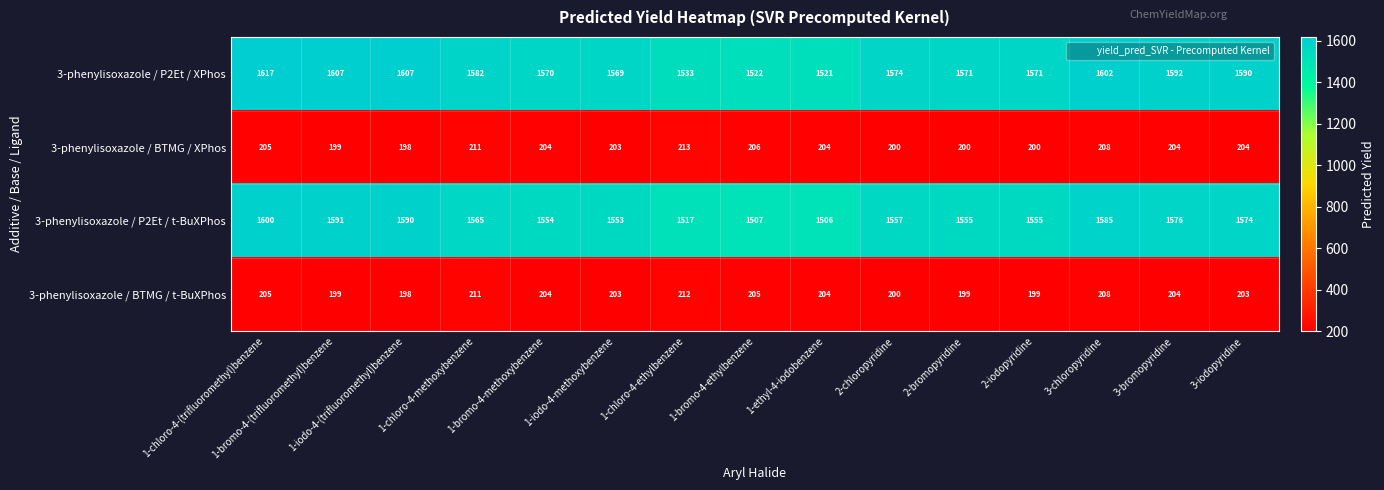

At which category is the sum across all series the highest?

1-chloro-4-(trifluoromethyl)benzene